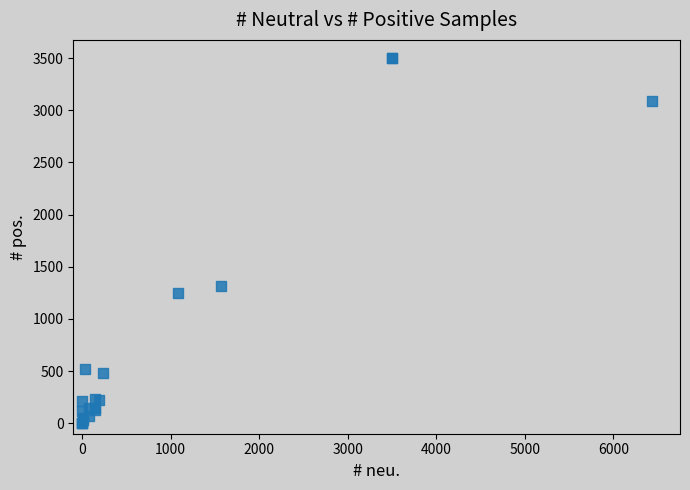

What Y value in the scatter plot is closest to 1750?

1317